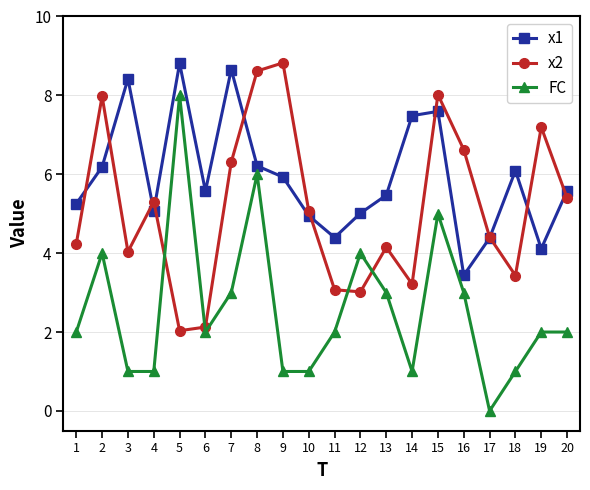

How many interior local valleys does the x2 series have?

5